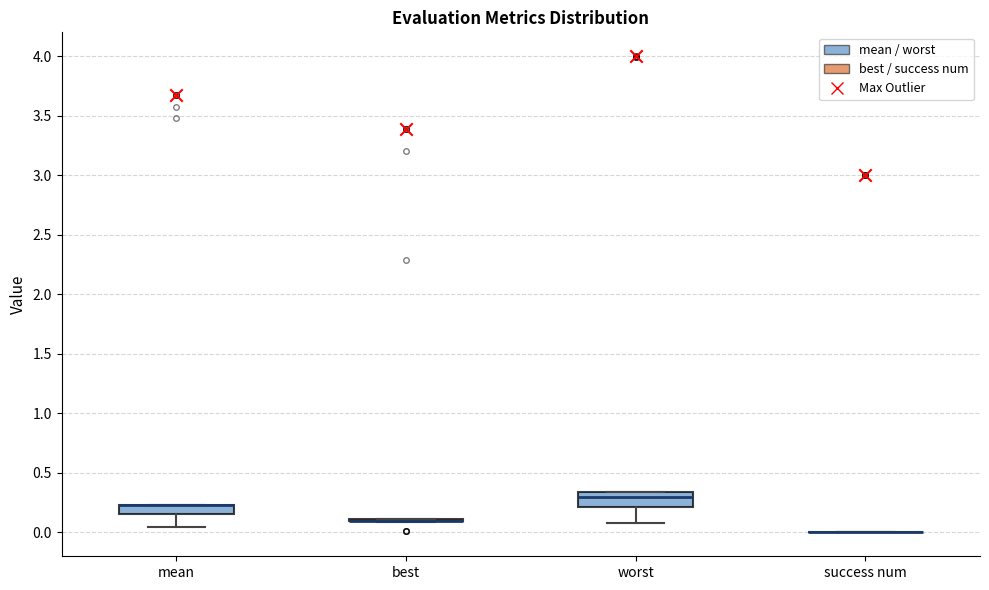

Where is the lower edge of the box for mean on the y-axis? The values are not printed on the chart, so give them approximately, as read against the axis.

0.15